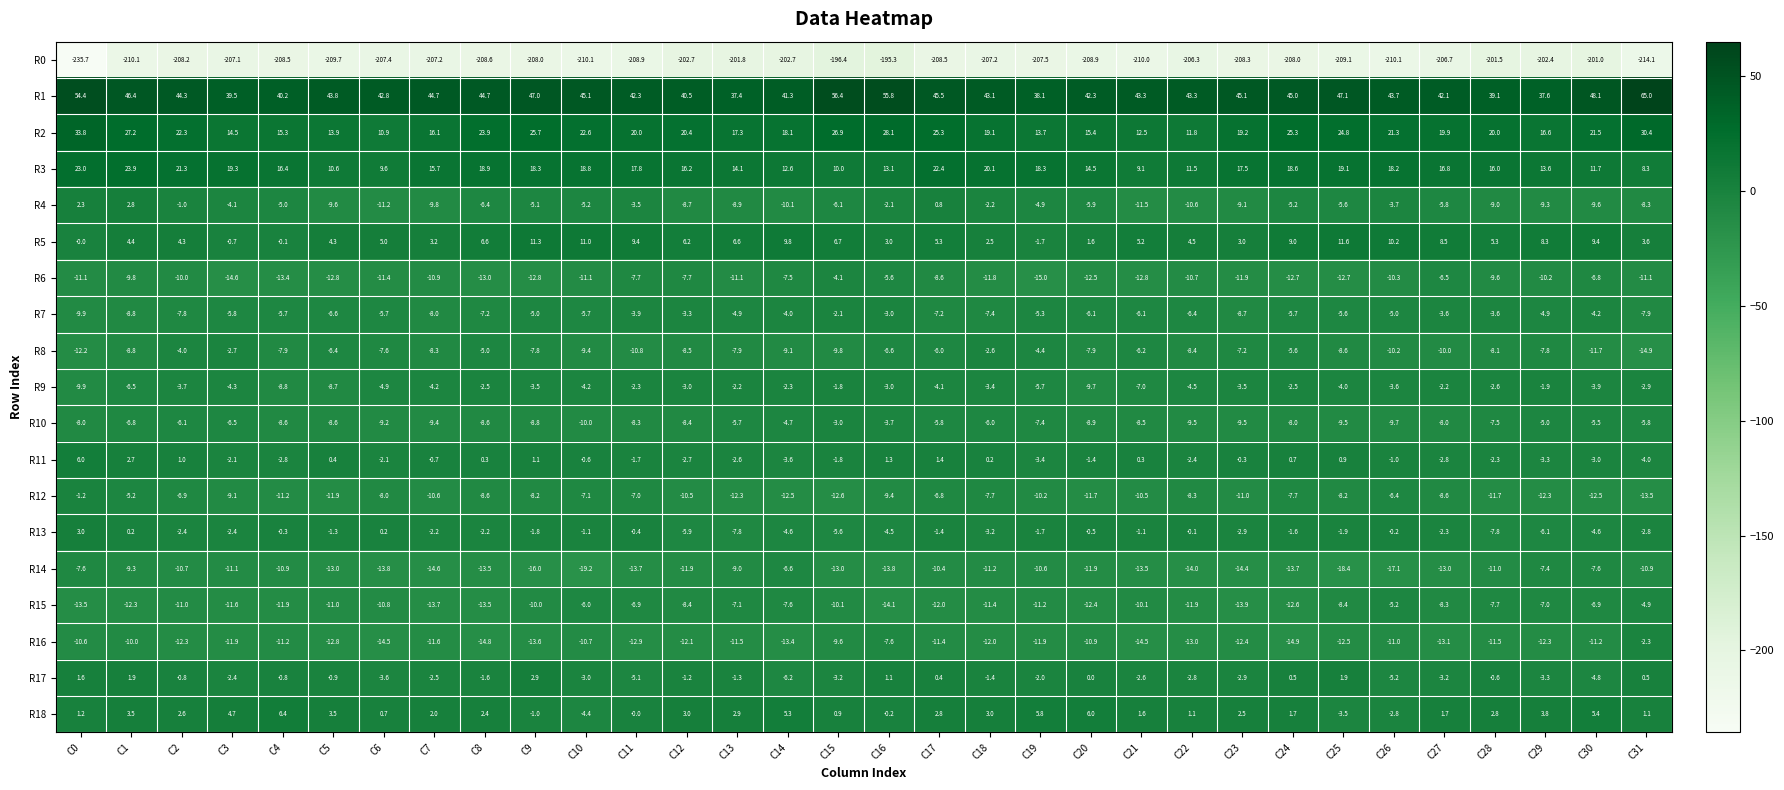

At which category is the sum across all series the highest?

C16